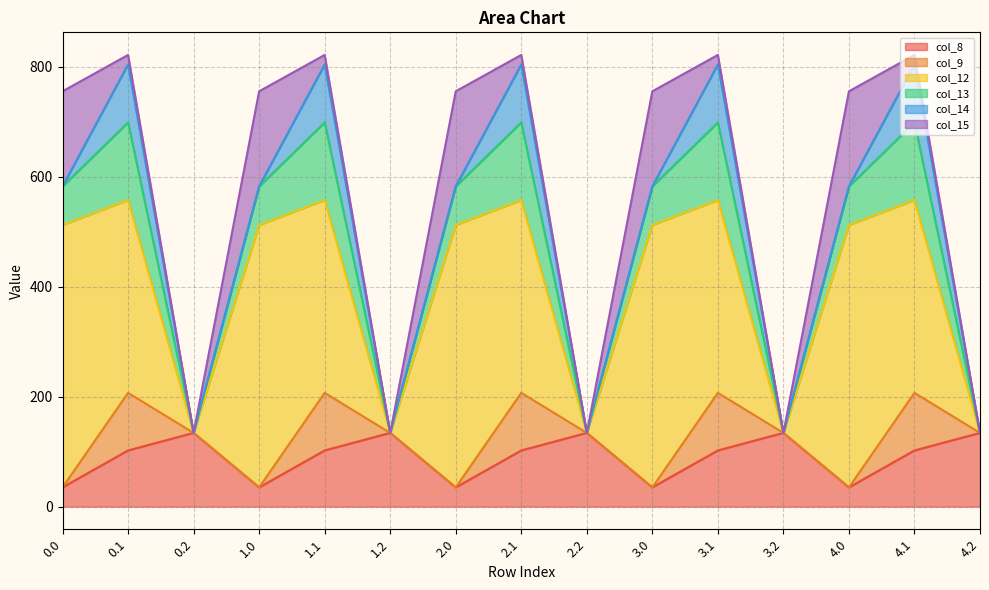

What is the label of the 2nd point from the right?

4.1